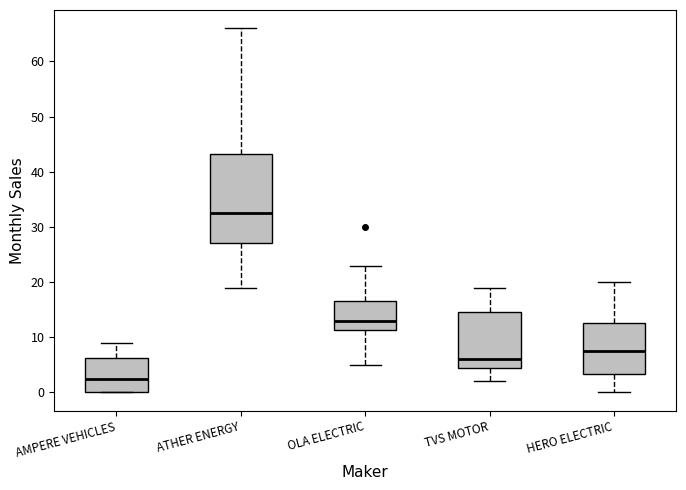

Which box is the tallest, from its lower edge to its upper edge?

ATHER ENERGY